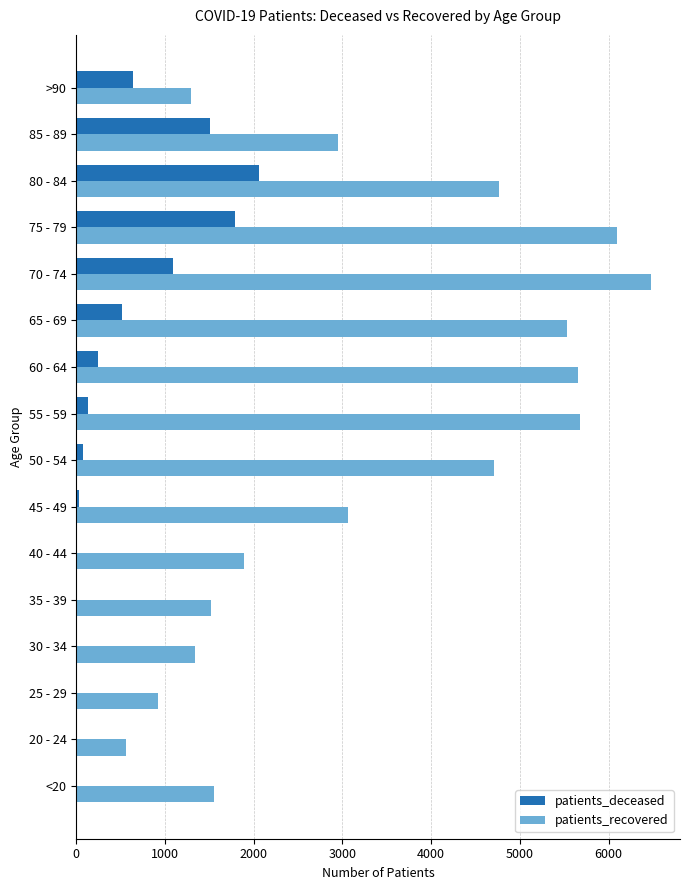

At which category is the sum across all series the highest?

75 - 79